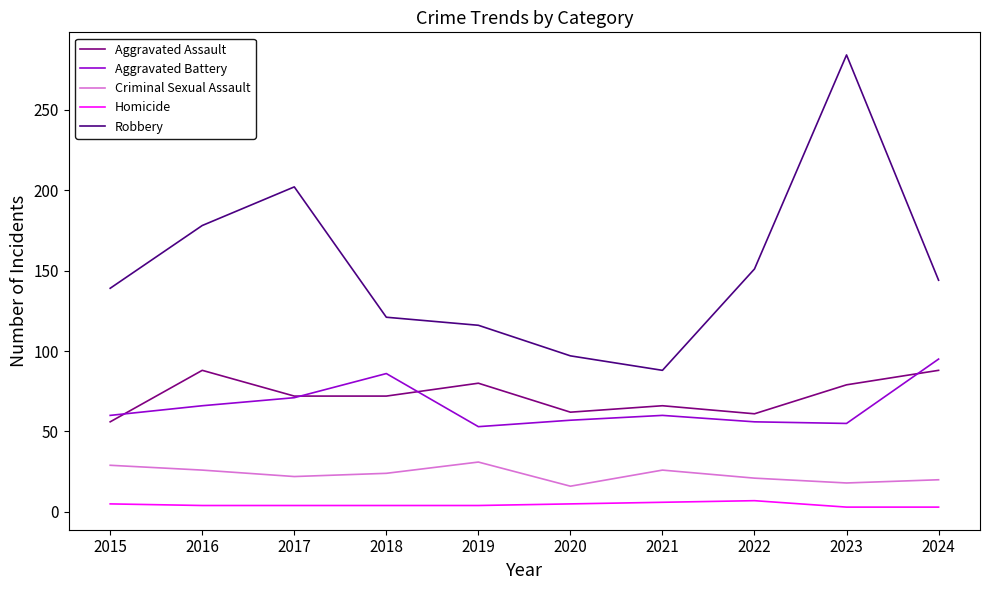

What is the approximate value of Robbery at 2016?

178